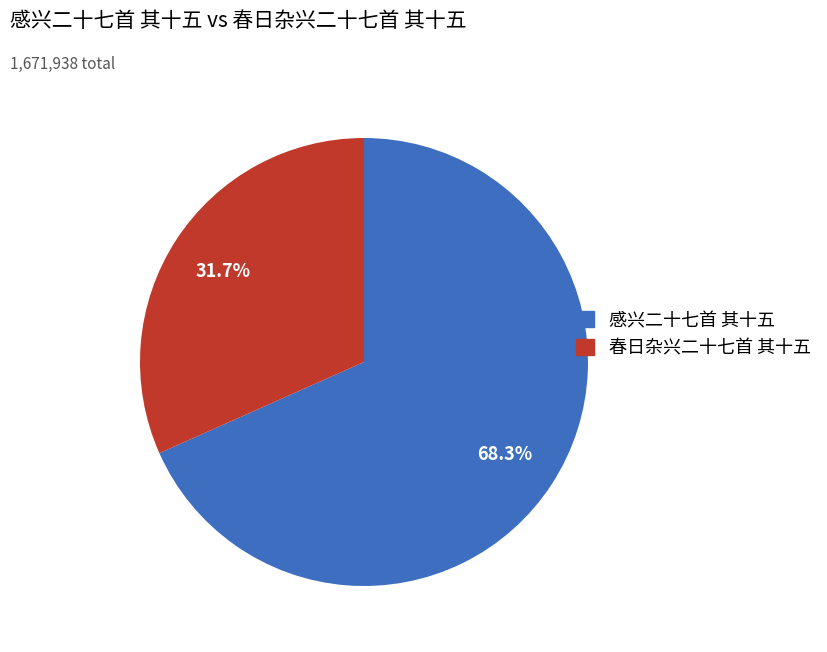

How many slices are in this pie chart?

2